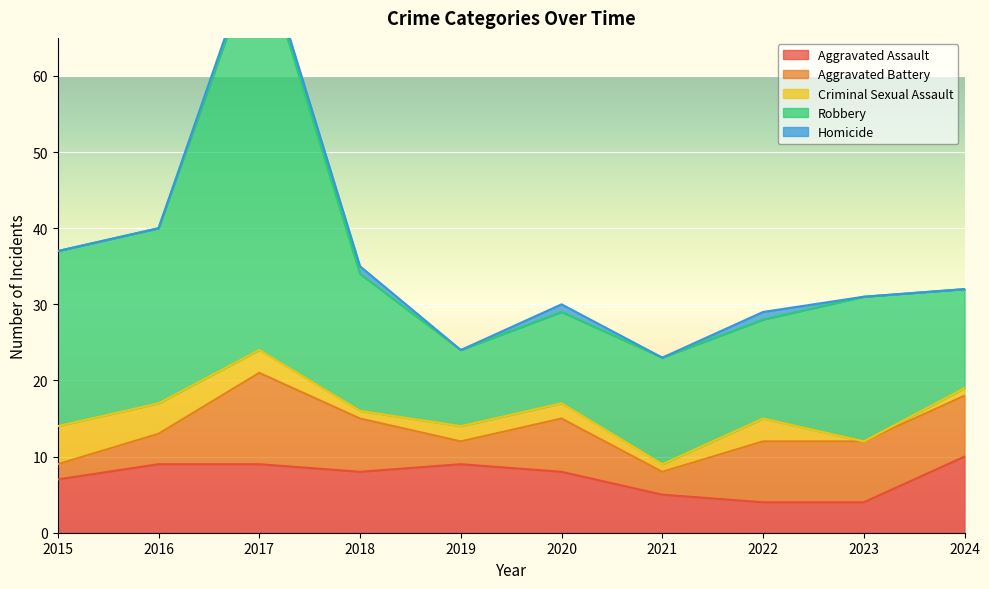

Which category has the highest value in the Homicide series?

2017